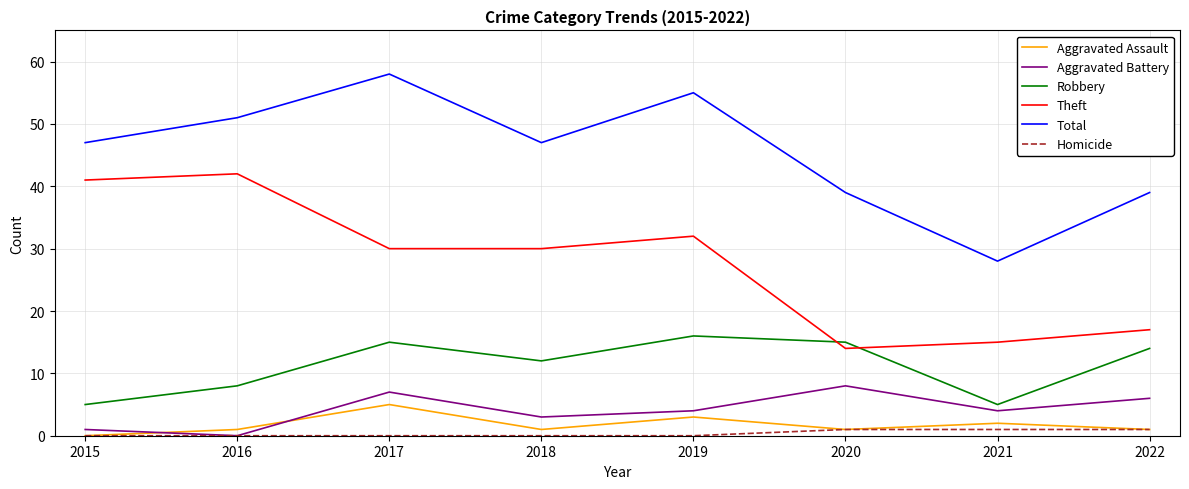

Reading right to left, transcribe all the data shown in this chart.

Aggravated Assault: 1	2	1	3	1	5	1	0
Aggravated Battery: 6	4	8	4	3	7	0	1
Robbery: 14	5	15	16	12	15	8	5
Theft: 17	15	14	32	30	30	42	41
Total: 39	28	39	55	47	58	51	47
Homicide: 1	1	1	0	0	0	0	0